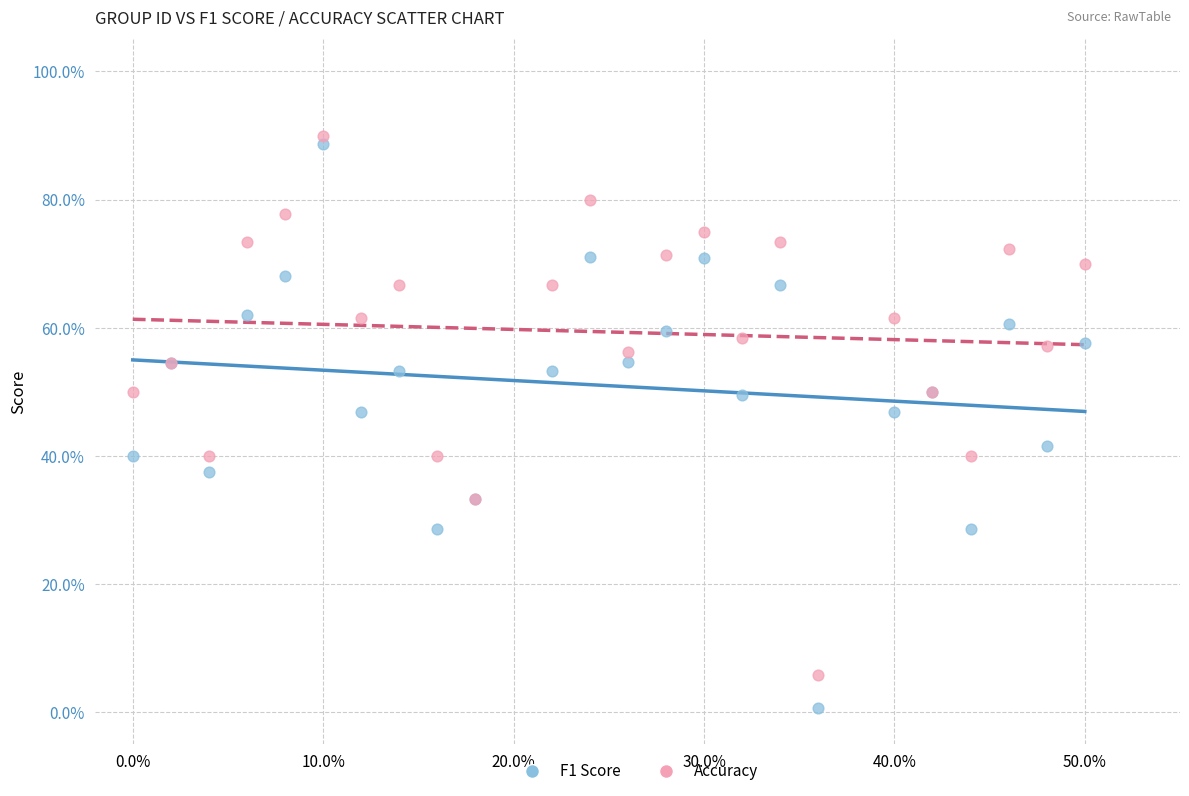

Which series has the widest spread of Y values?

F1 Score